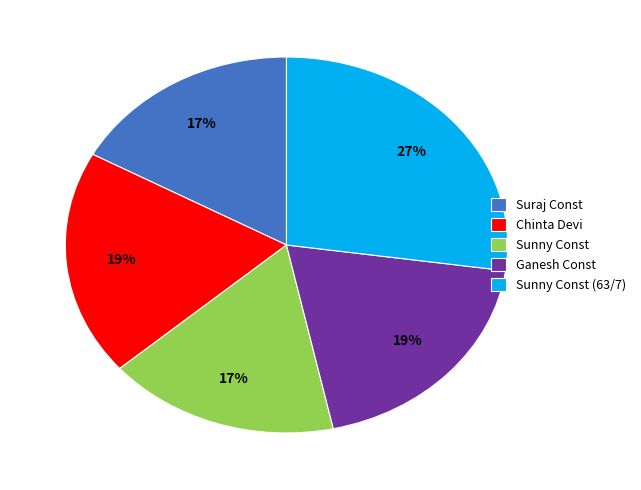

Which has a higher value, Chinta Devi or Sunny Const?

Chinta Devi